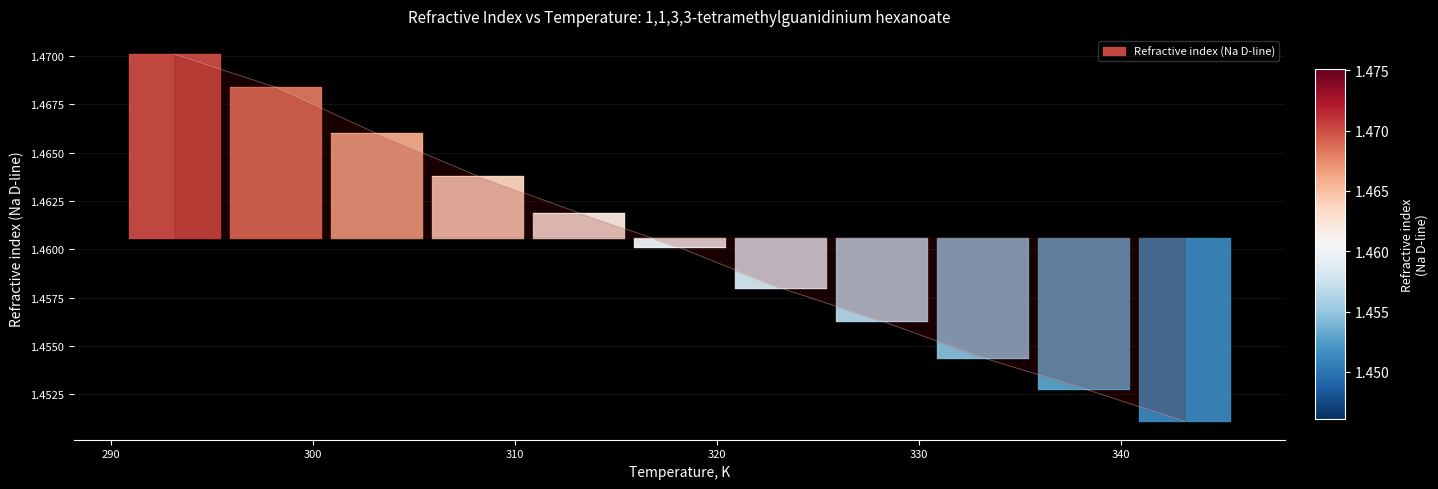

At which label is the value closest to 1?

343.15